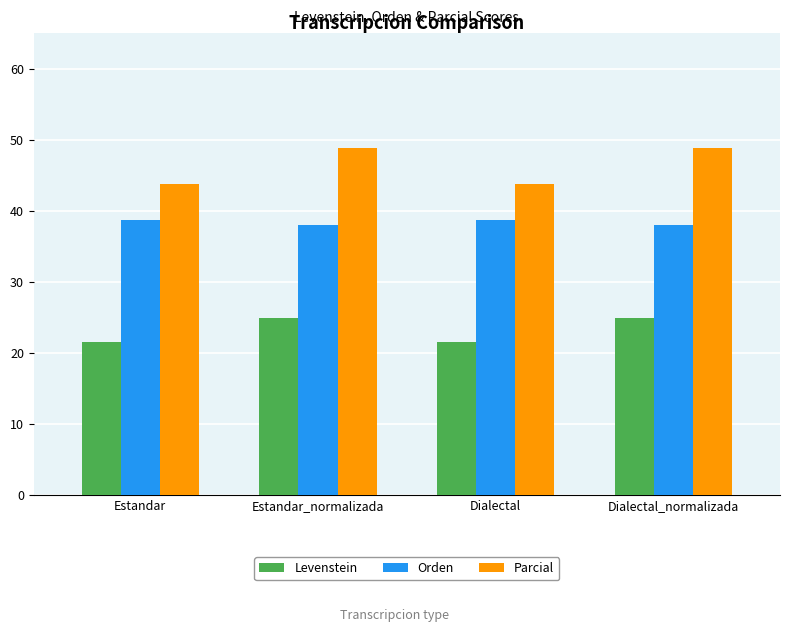

What is the greatest value displayed?

48.9